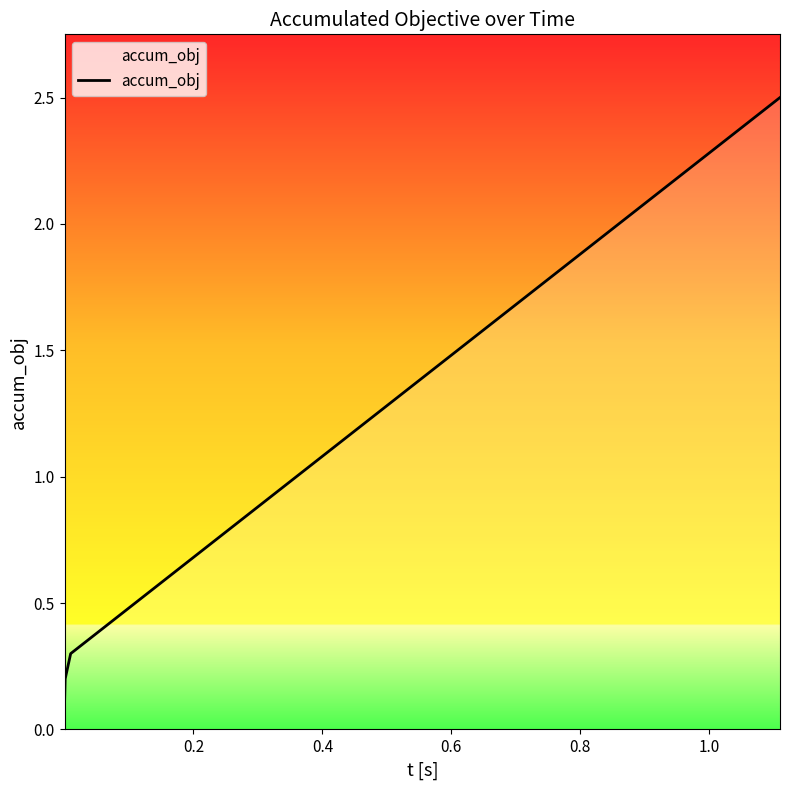

What is the difference between the maximum and minimum values?

2.4